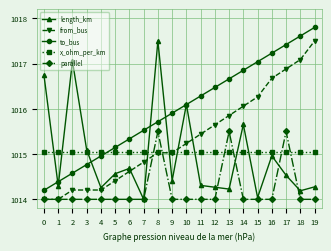

True or false: parallel has more than 0 points higher than both neighbors.

True